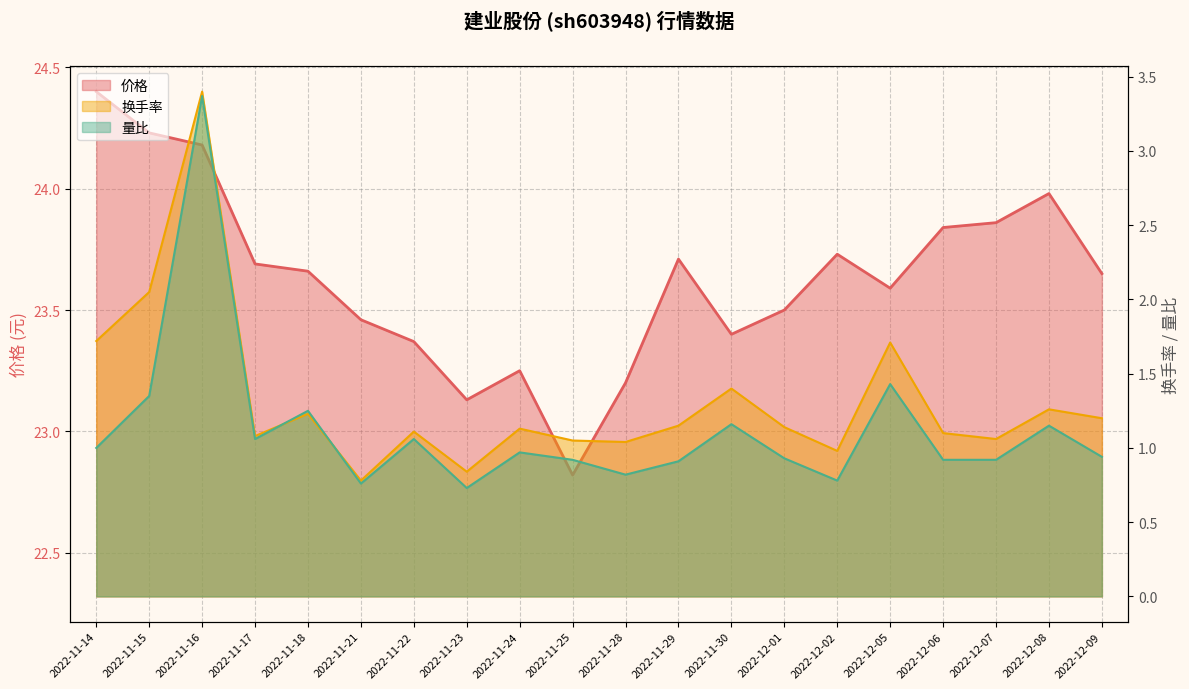

What is the label of the 10th point from the right?

2022-11-28